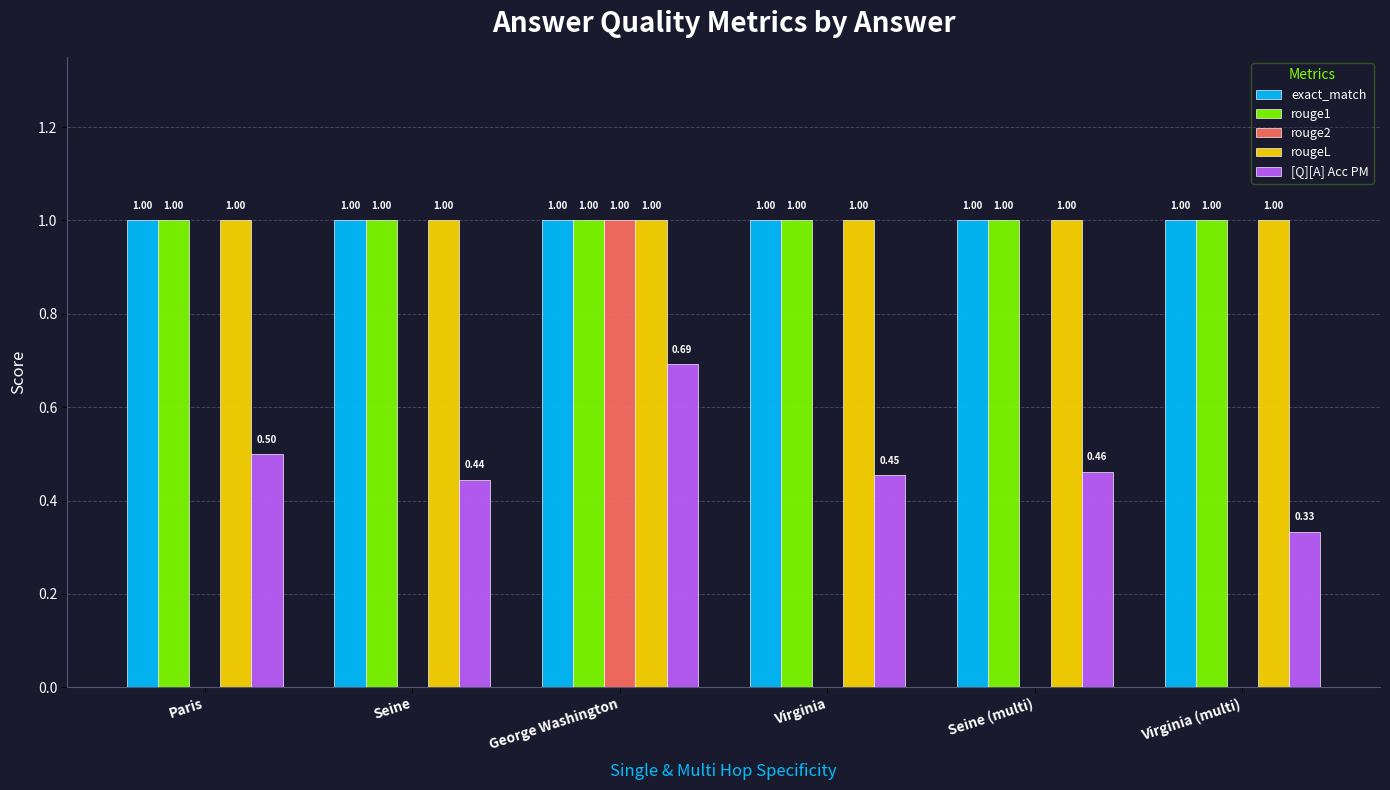

What is the sum of all rougeL values?

6.0